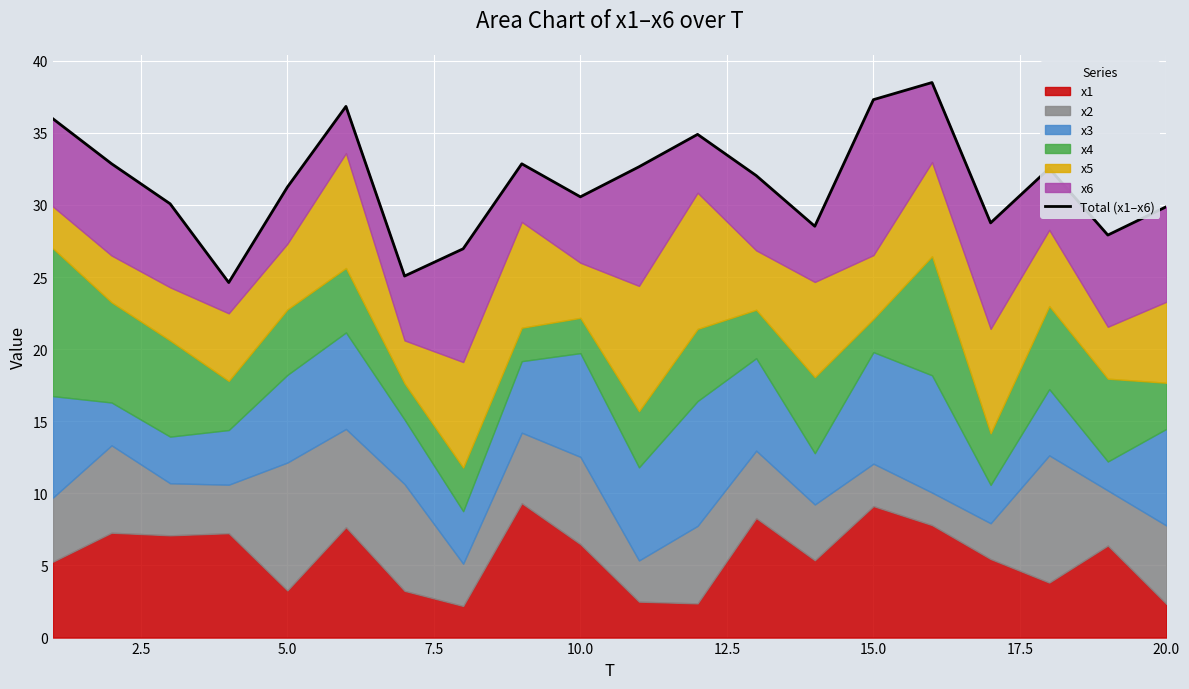

At which label is the value closest to 31?

5.0